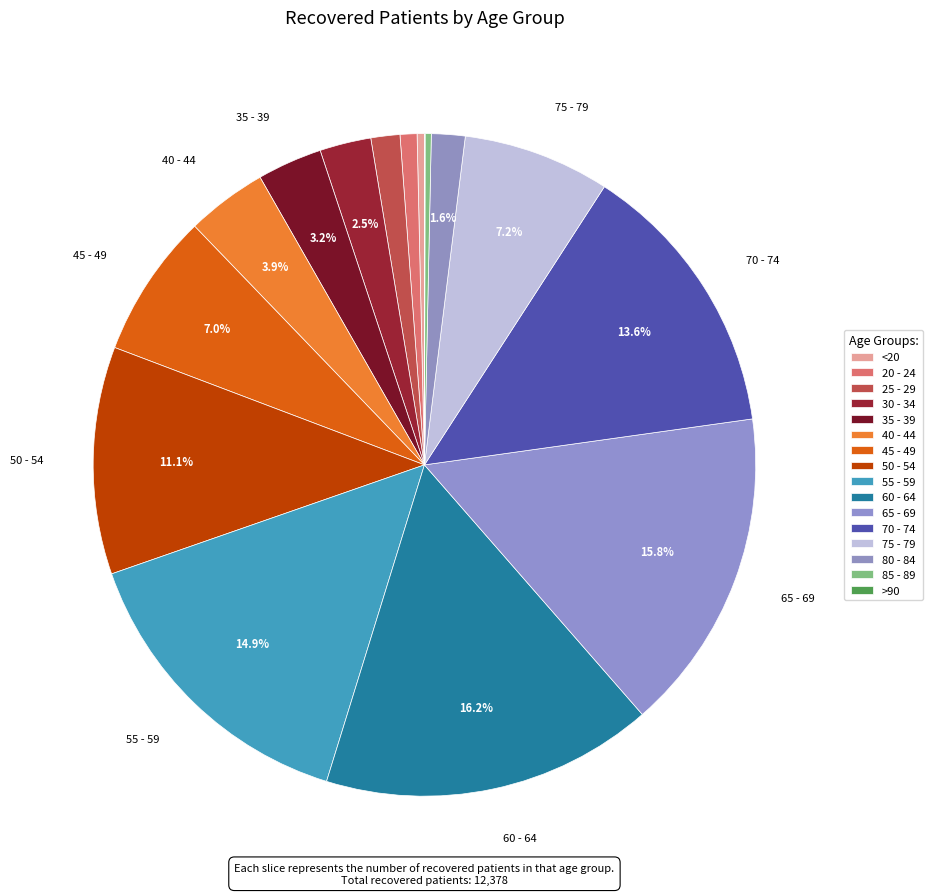

To the nearest percent, what is the difference between the 85 - 89 and 80 - 84 slice percentages?

1%